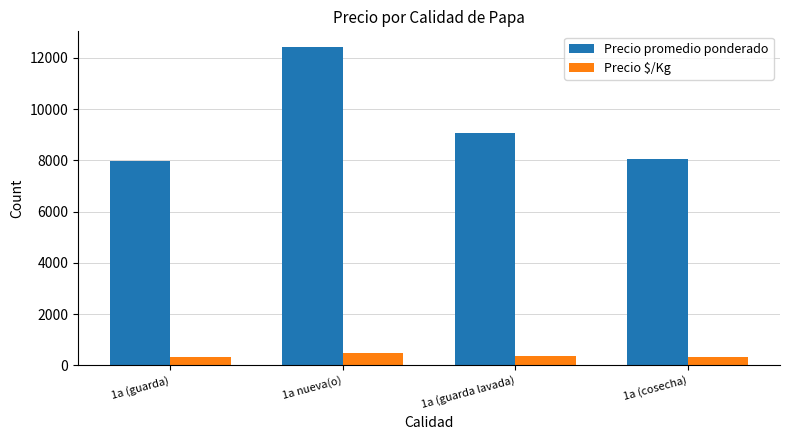

Are the bars grouped side by side (vs. stacked)?

Yes